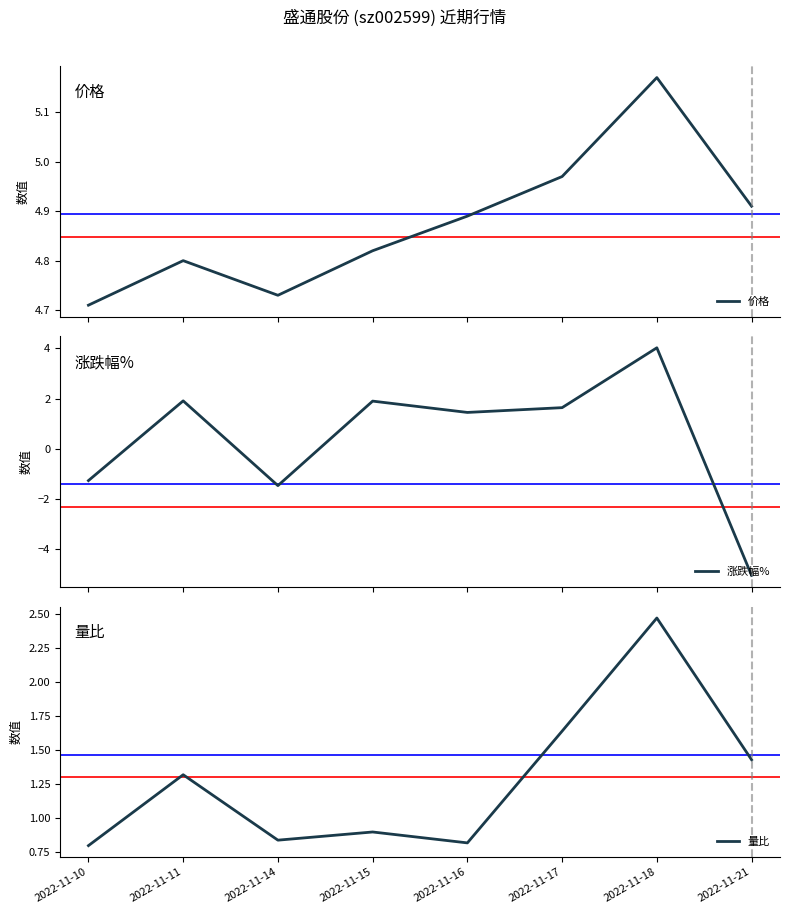

How many lines are shown in the chart?

3